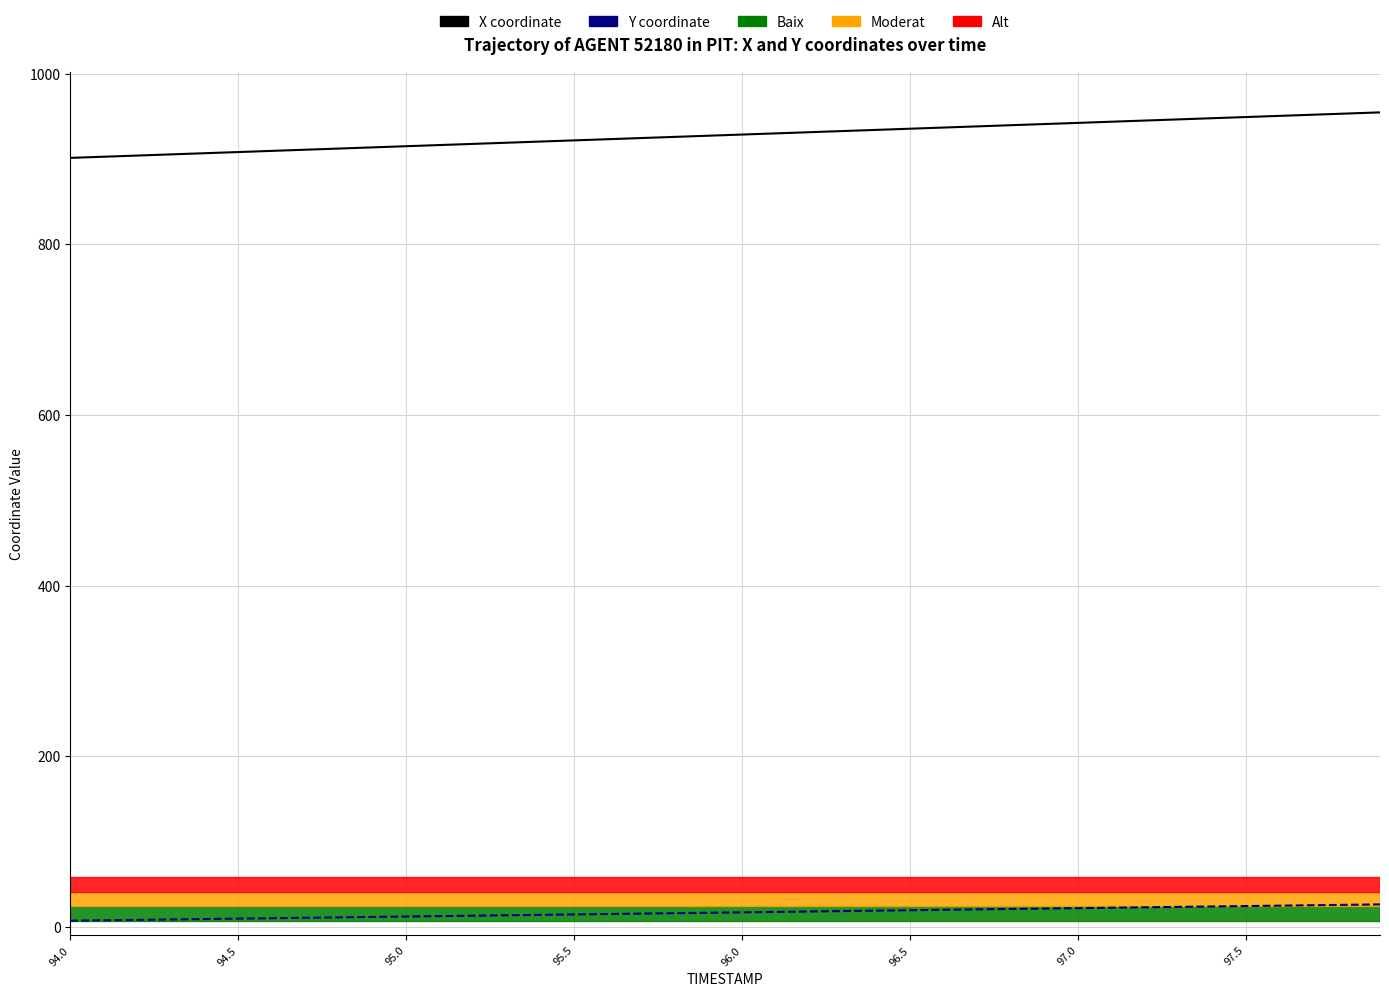

What is the greatest value displayed?

954.8